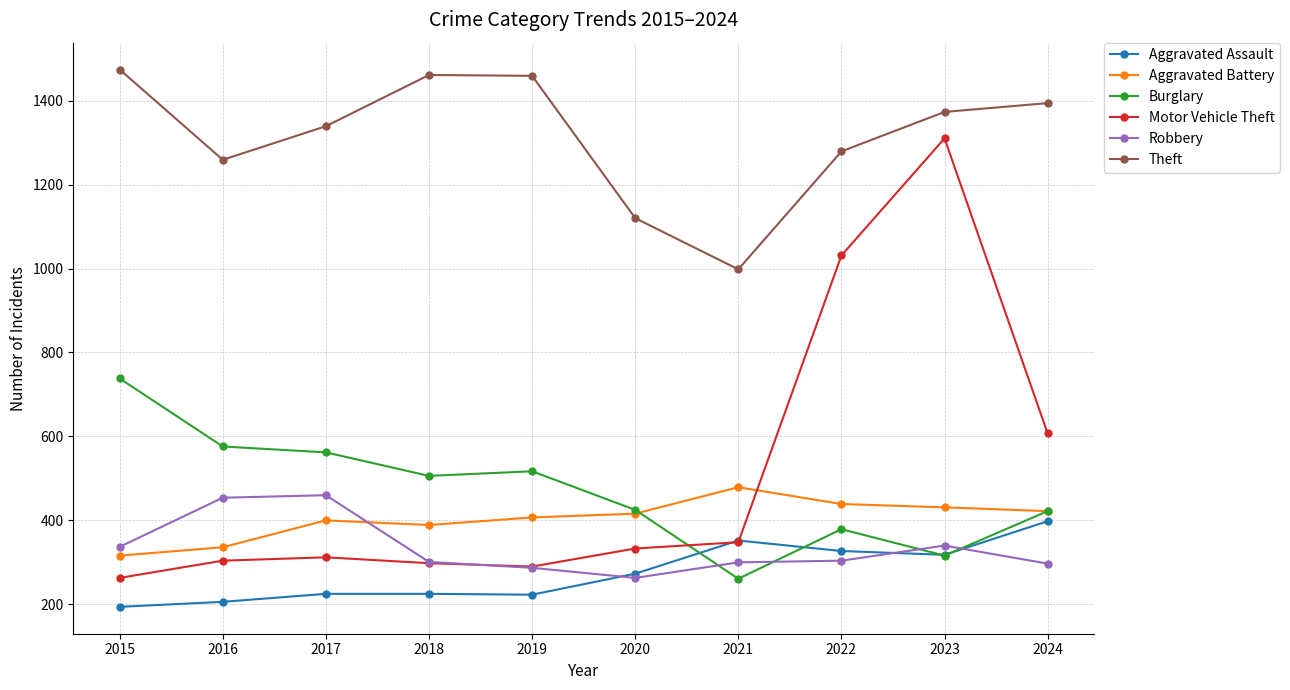

What is the minimum value for Motor Vehicle Theft?

263